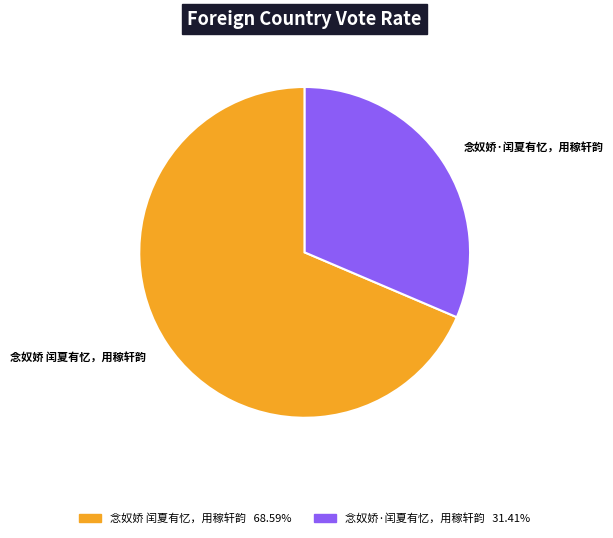

Which category has the biggest portion of the pie?

念奴娇 闰夏有忆，用稼轩韵